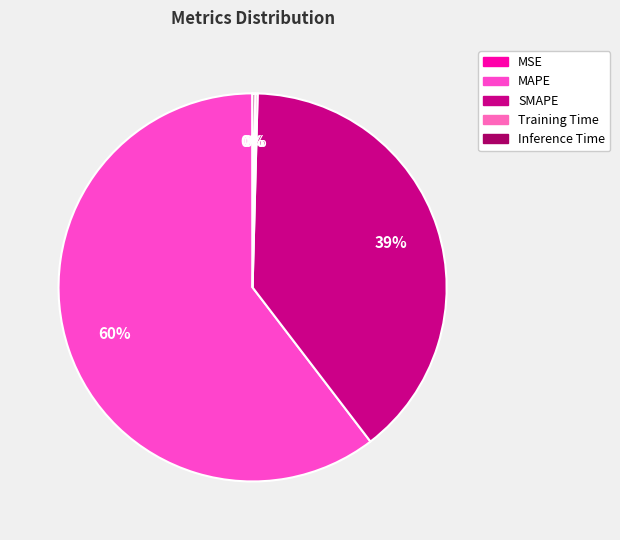

Which slice represents more than half of the pie?

MAPE